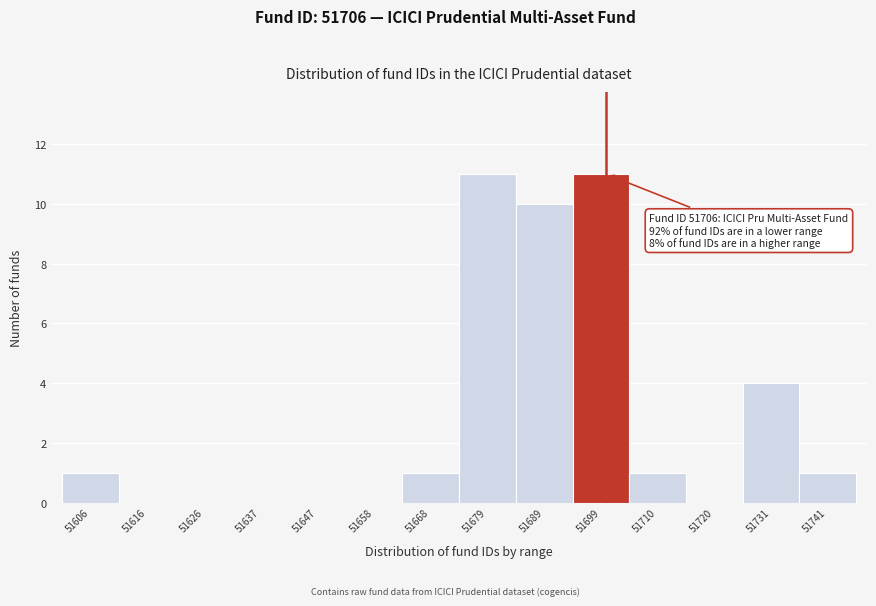

Reading right to left, extract all data points from this chart.

51741=1	51731=4	51720=0	51710=1	51699=11	51689=10	51679=11	51668=1	51658=0	51647=0	51637=0	51626=0	51616=0	51606=1